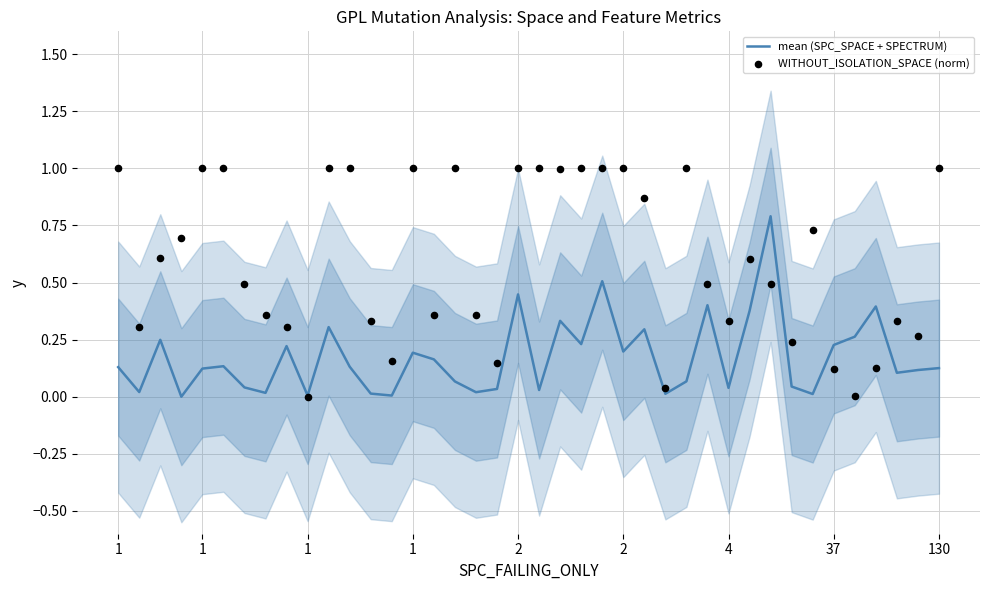

Is the value of mean (SPC_SPACE + SPECTRUM) at 28 greater than the value of WITHOUT_ISOLATION_SPACE (norm) at 2?

No